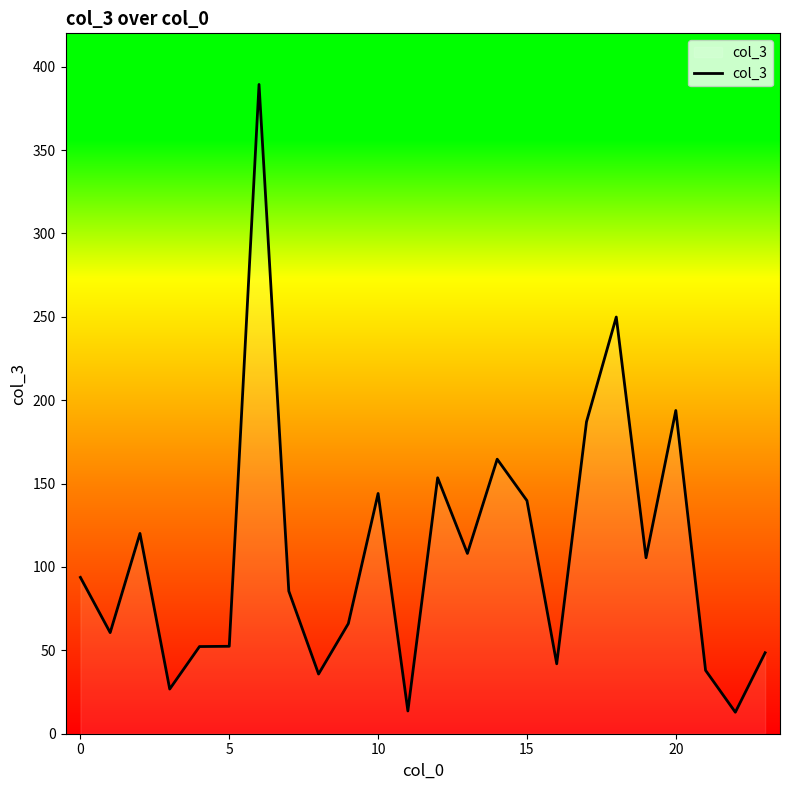

What is the difference between the maximum and minimum values?

376.5